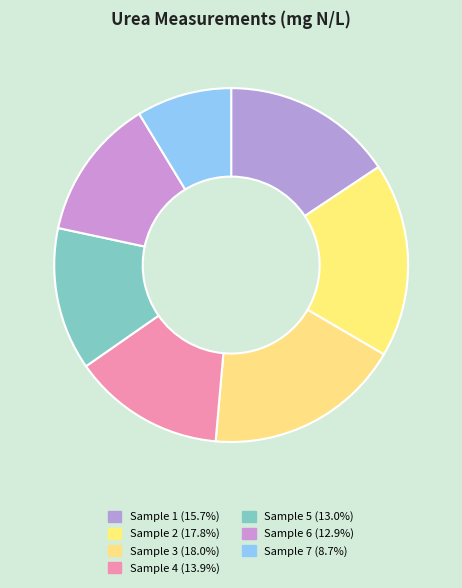

Which category has the biggest portion of the pie?

3